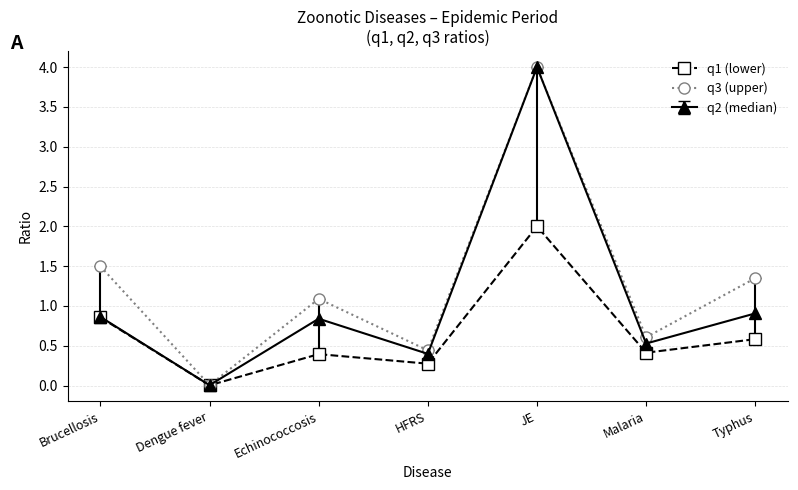

At which category does q1 (lower) reach its first local valley?

Dengue fever